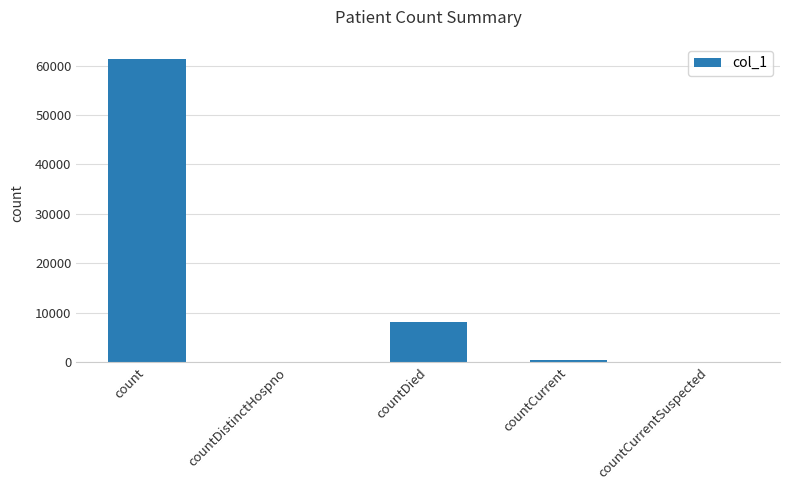

Are the bars horizontal?

No